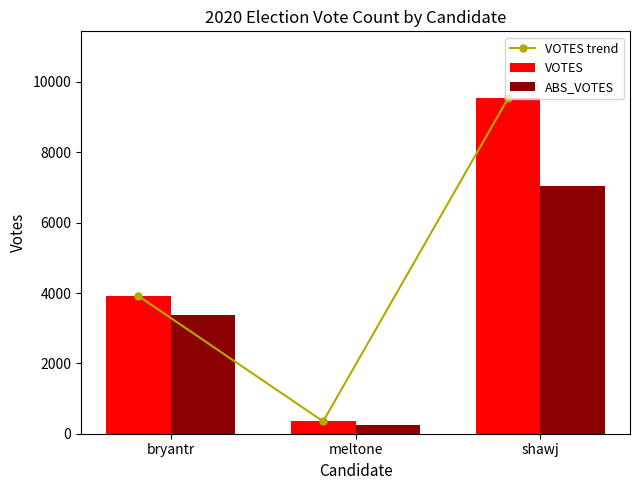

What is the total value across all series at bryantr?

11207